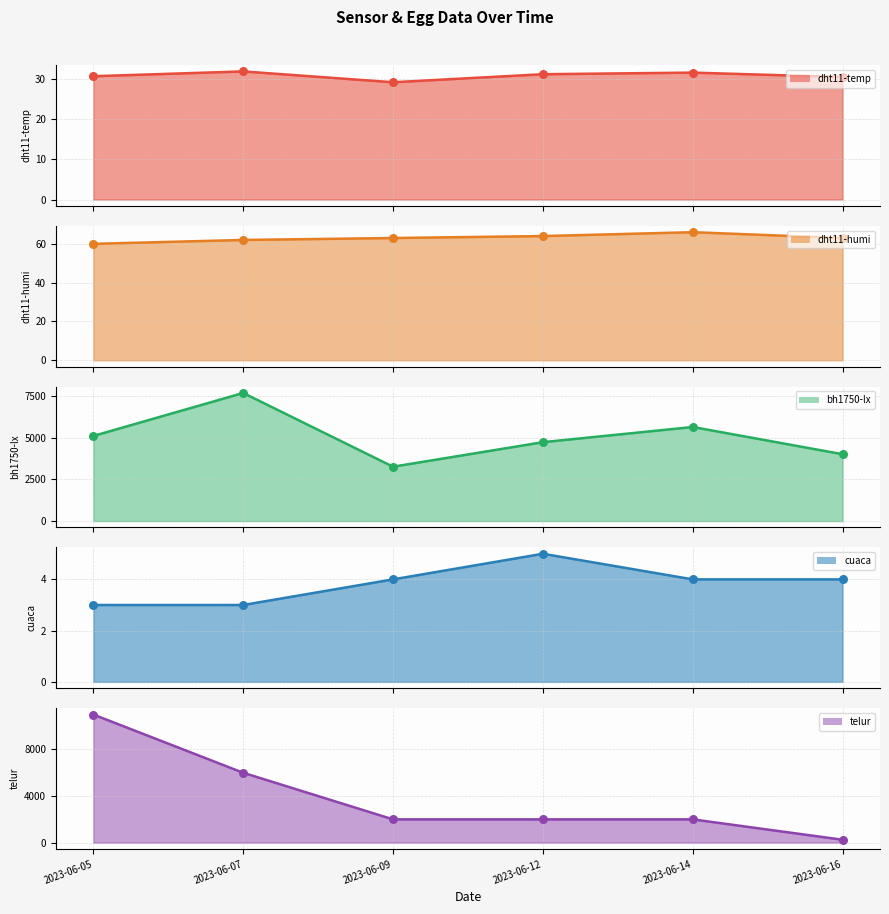

Is the value of dht11-temp at 2023-06-07 greater than the value of dht11-humi at 2023-06-16?

No